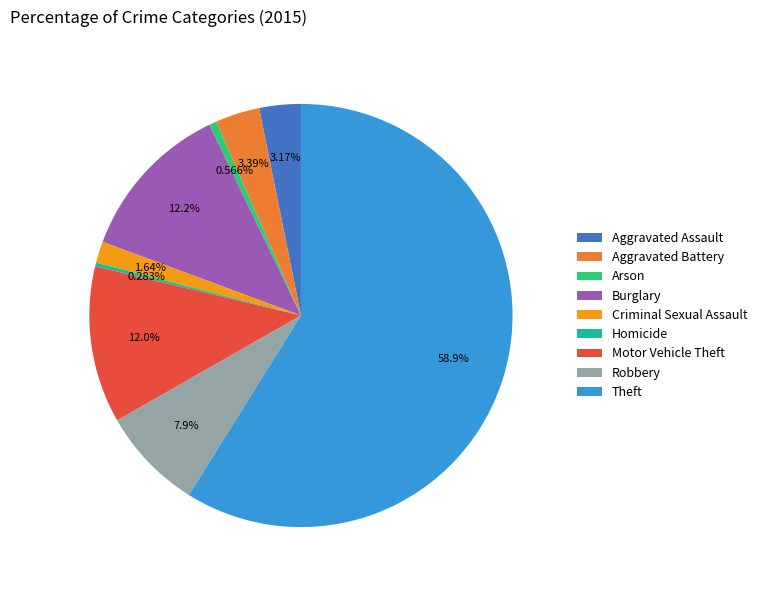

To the nearest percent, what portion does Robbery represent?

8%